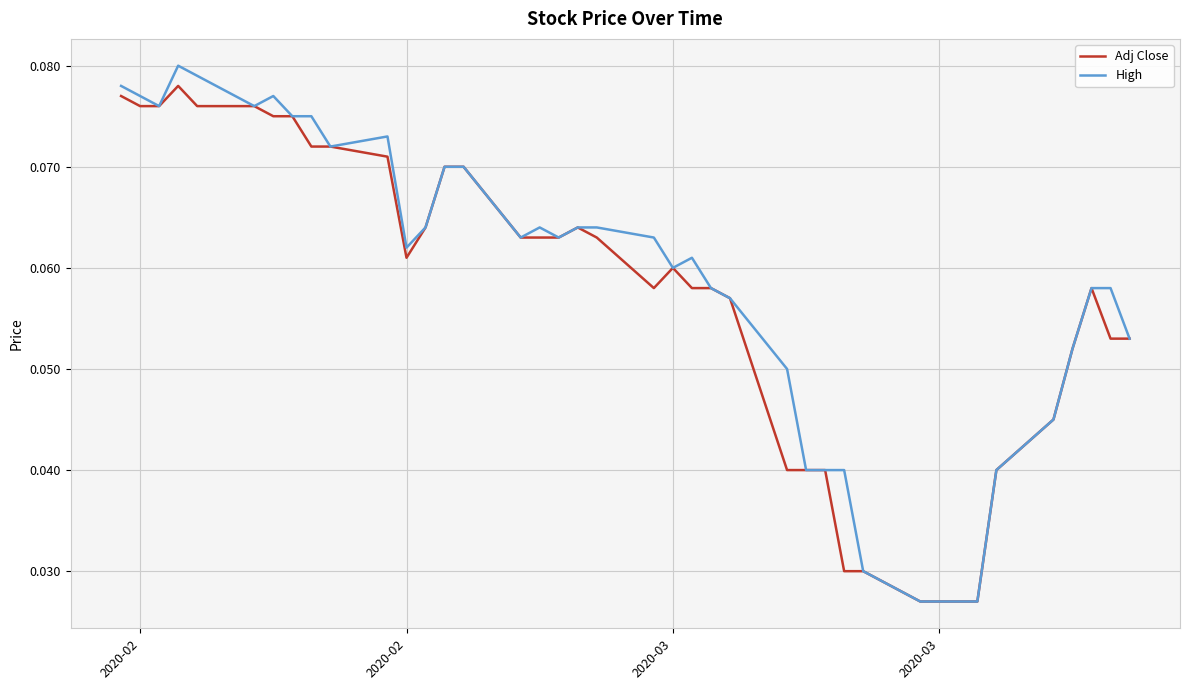

Which series has the largest range (max minus min)?

High